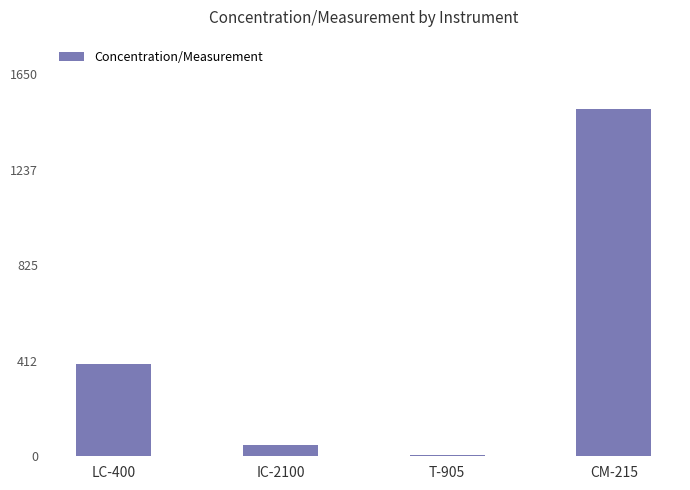

Reading right to left, transcribe all the data shown in this chart.

CM-215=1500	T-905=5	IC-2100=50	LC-400=400